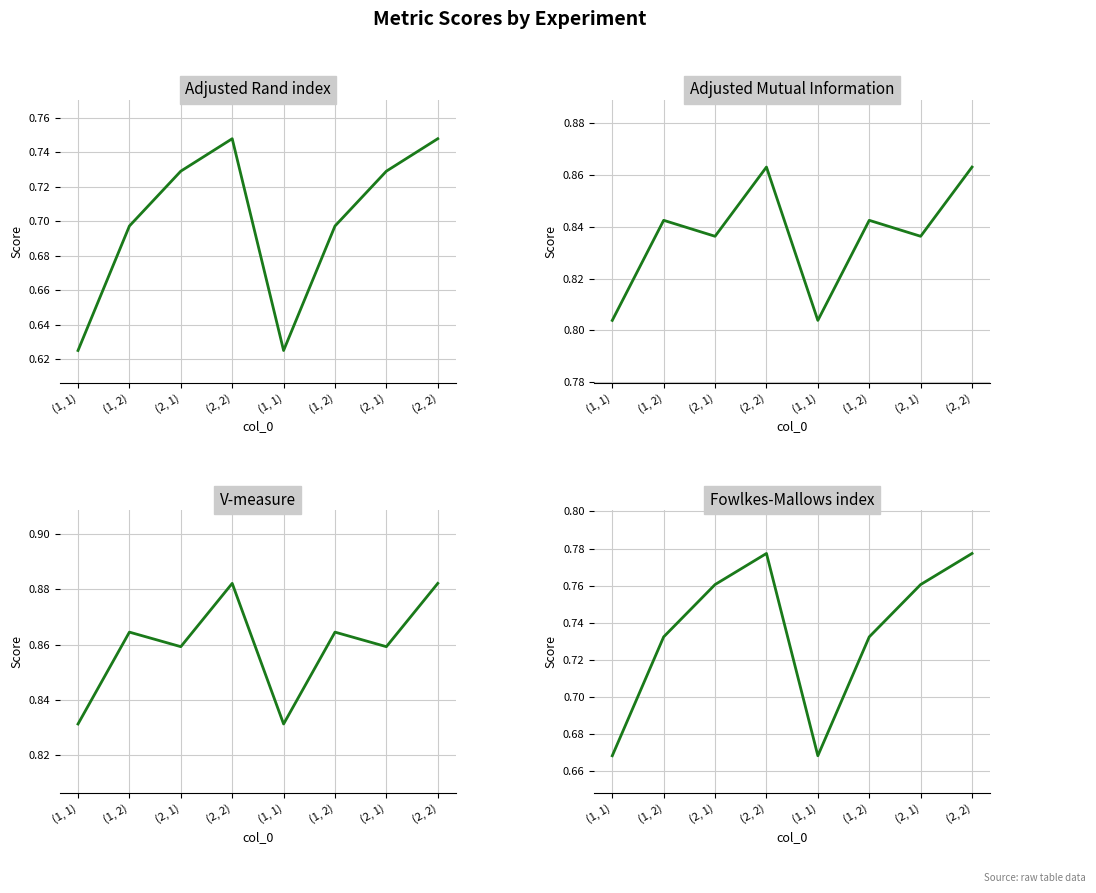

What is the difference between the highest and lowest values at (2, 1)?

0.1